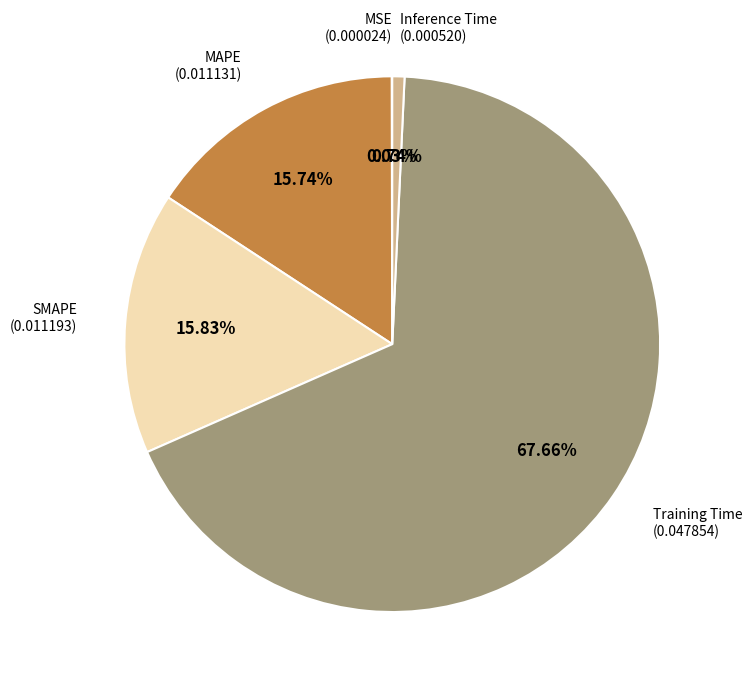

Is there any slice that represents more than half of the pie?

Yes